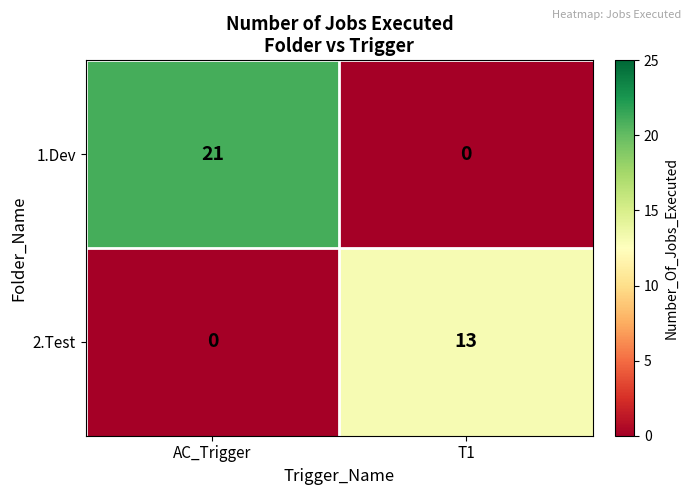

Is it true that 1.Dev equals 0 at T1?

True